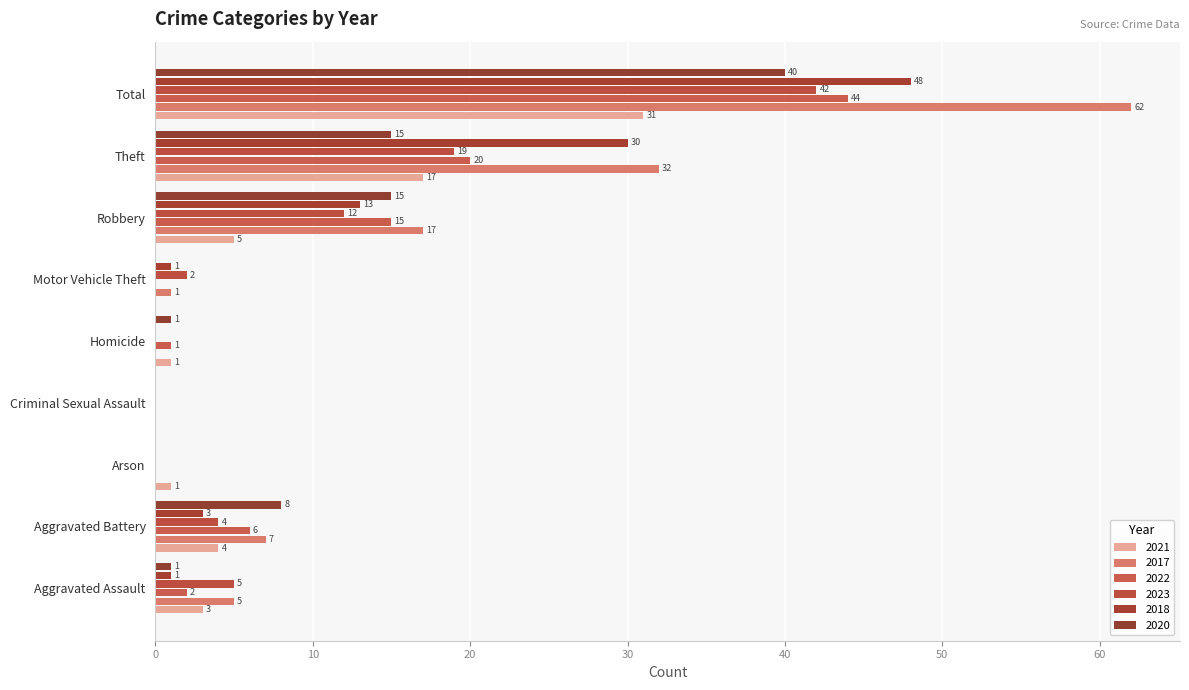

Count the number of categories in the chart.

9